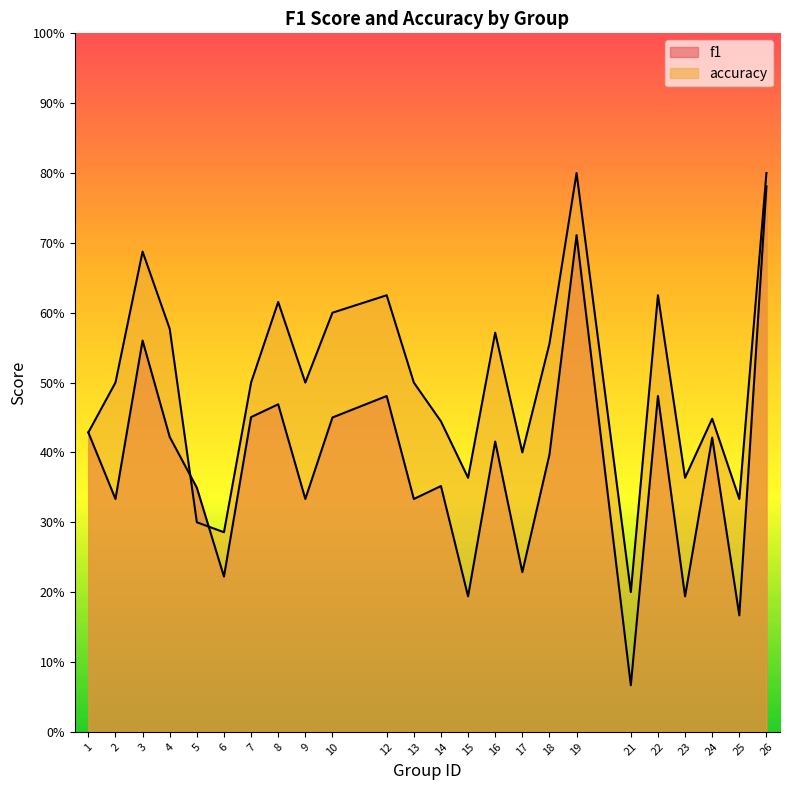

Reading left to right, extract all data points from this chart.

f1: 1=0.4	2=0.3	3=0.6	4=0.4	5=0.3	6=0.2	7=0.5	8=0.5	9=0.3	10=0.5	12=0.5	13=0.3	14=0.4	15=0.2	16=0.4	17=0.2	18=0.4	19=0.7	21=0.1	22=0.5	23=0.2	24=0.4	25=0.2	26=0.8
accuracy: 1=0.4	2=0.5	3=0.7	4=0.6	5=0.3	6=0.3	7=0.5	8=0.6	9=0.5	10=0.6	12=0.6	13=0.5	14=0.4	15=0.4	16=0.6	17=0.4	18=0.6	19=0.8	21=0.2	22=0.6	23=0.4	24=0.4	25=0.3	26=0.8